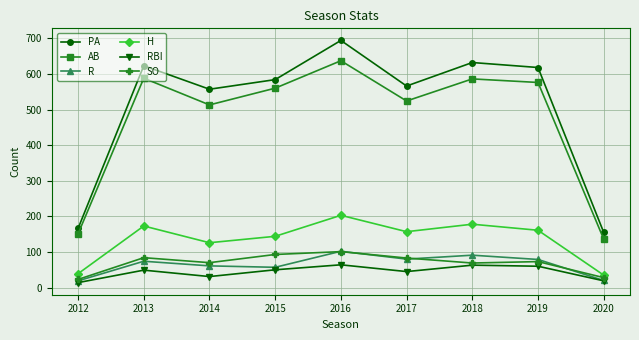

At 2014, list the series in order from smallest to largest.

RBI, R, SO, H, AB, PA